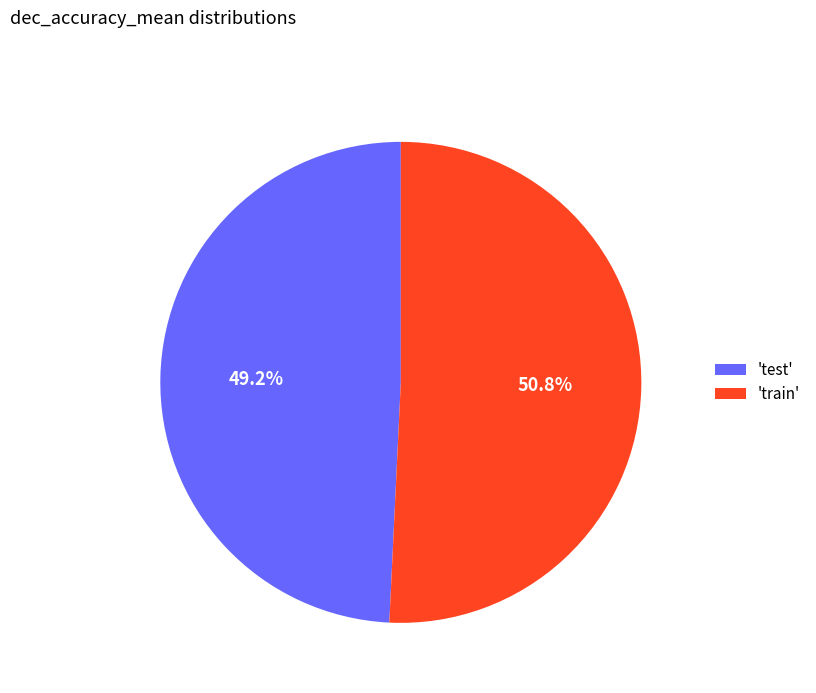

Which slice is the largest?

'train'